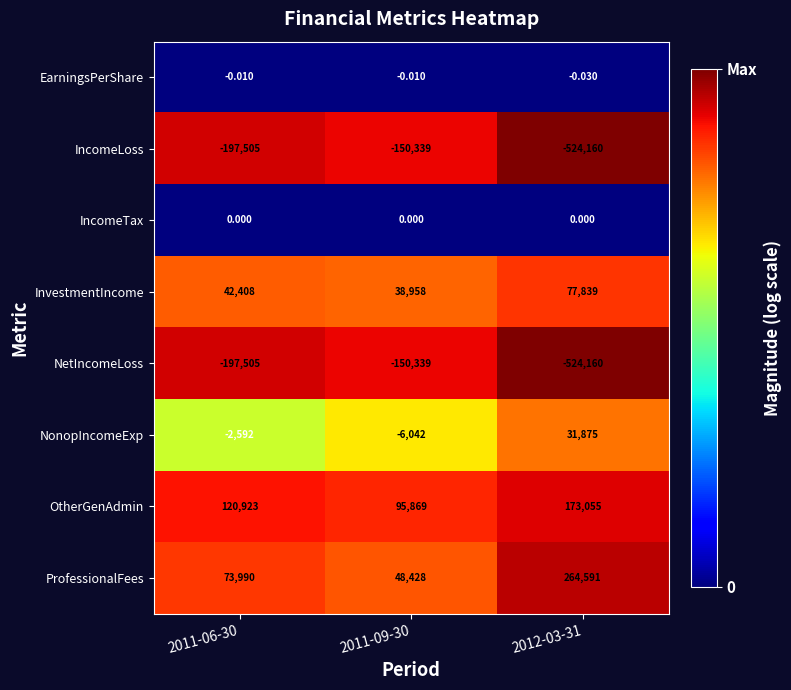

Which series has the largest total across all categories?

OtherGenAdmin